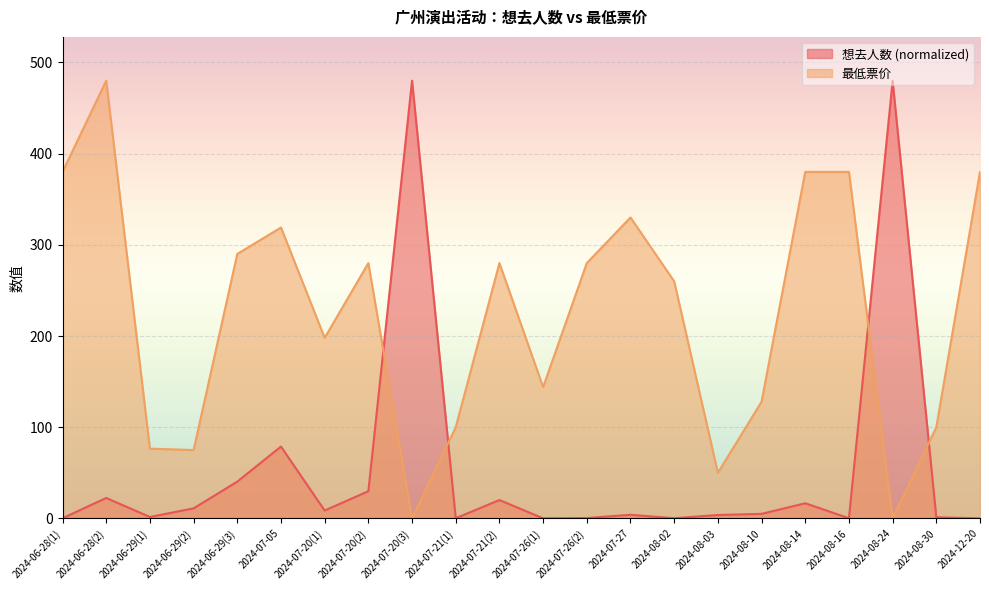

Between 2024-07-26(2) and 2024-08-30, which series saw the biggest shift?

最低票价